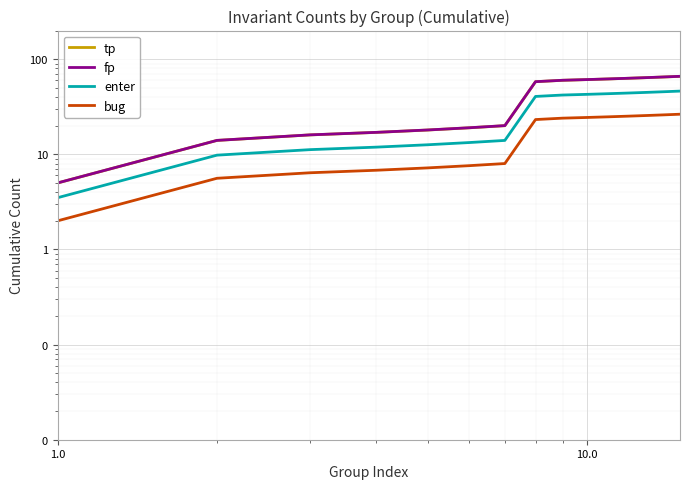

True or false: enter and fp intersect in this chart.

False